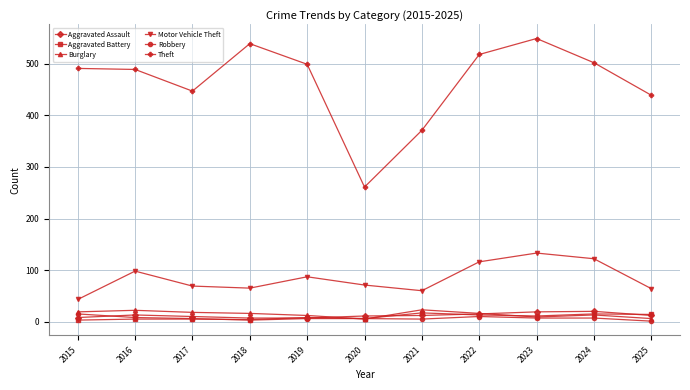

The value of Robbery at 2017 is 6. True or false?

True